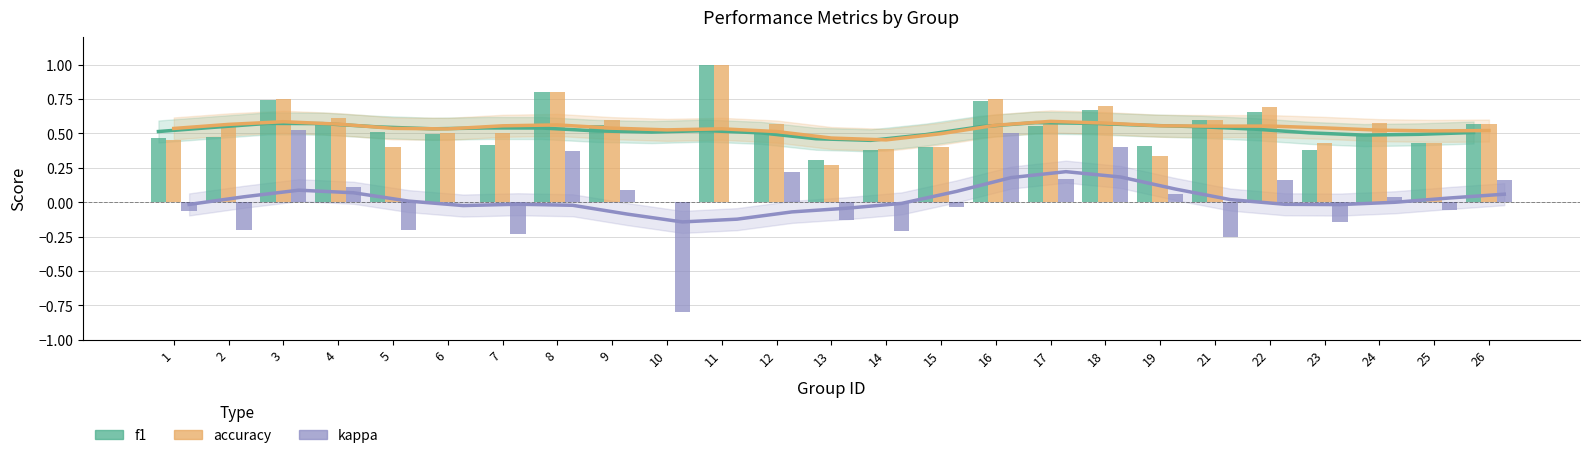

What are all the series names shown in the legend?

f1, accuracy, kappa